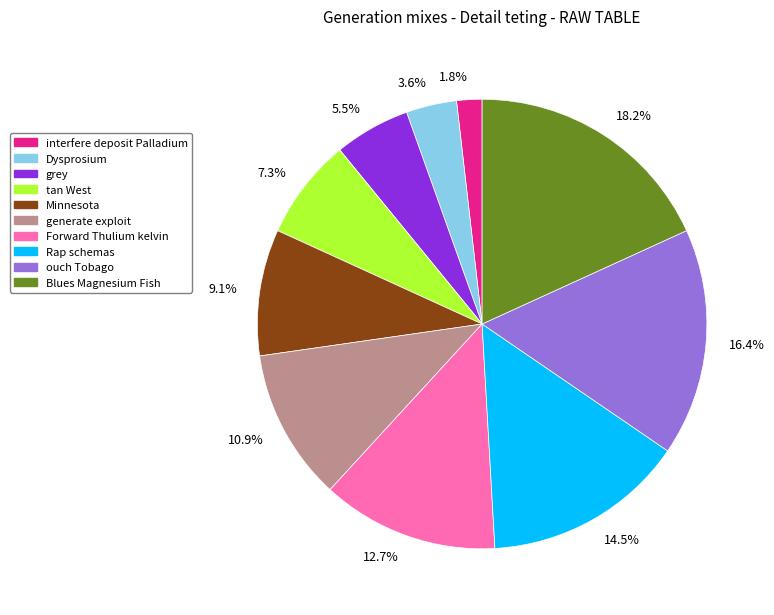

Which category has the smallest portion of the pie?

interfere deposit Palladium